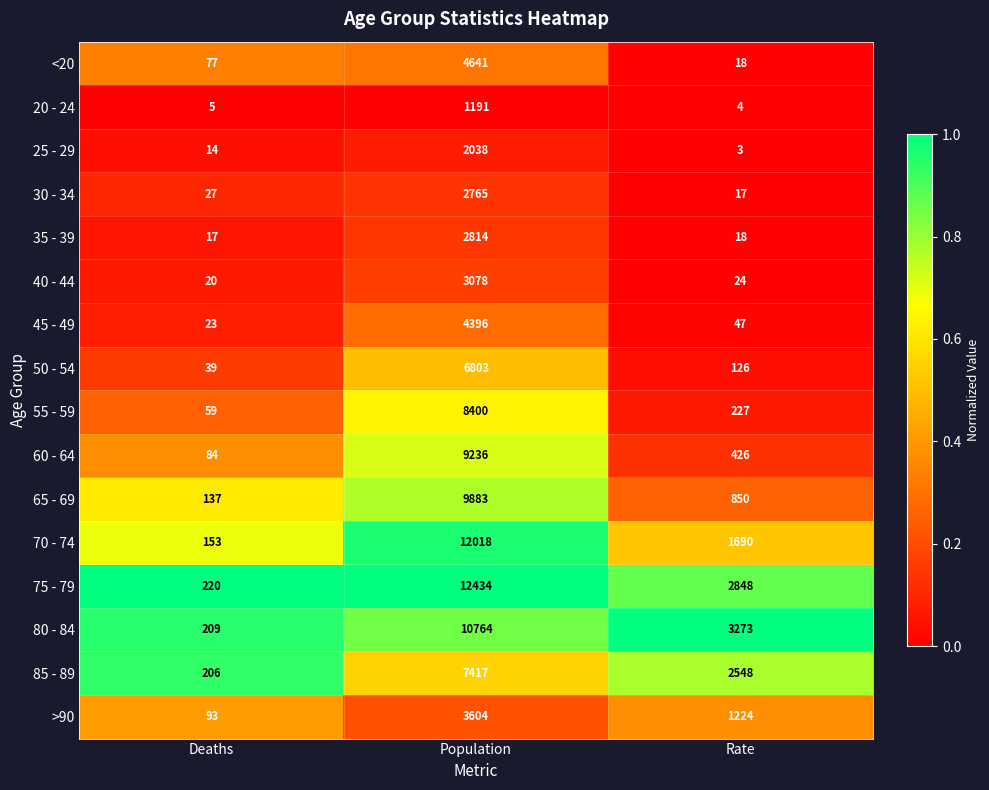

At which category is the sum across all series the highest?

Population